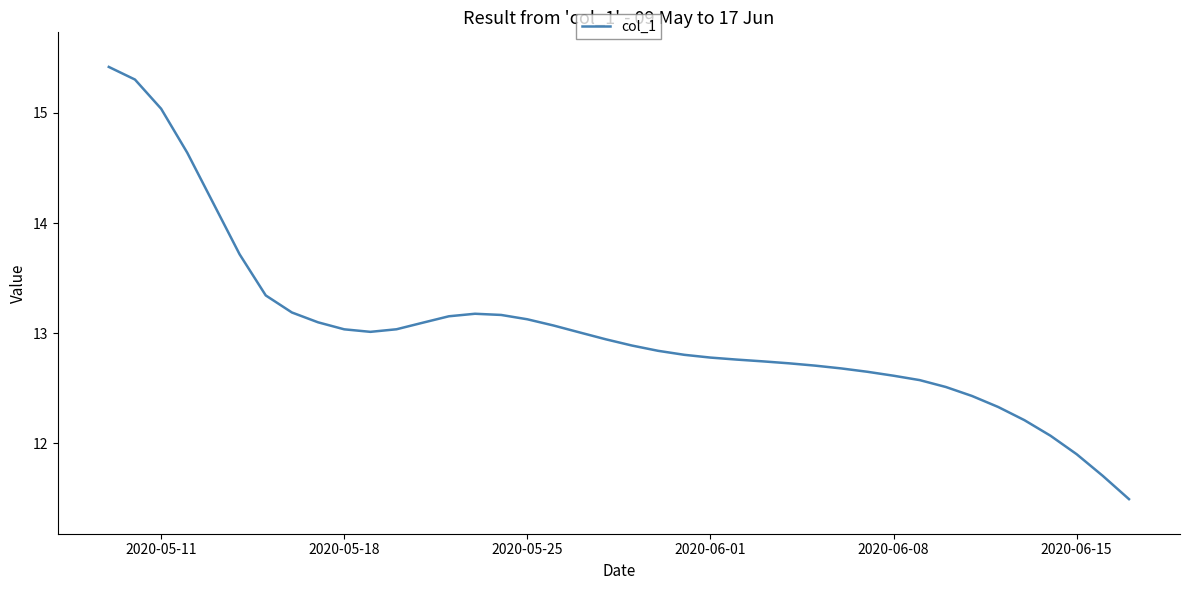

What is the difference between the maximum and minimum values?

3.9